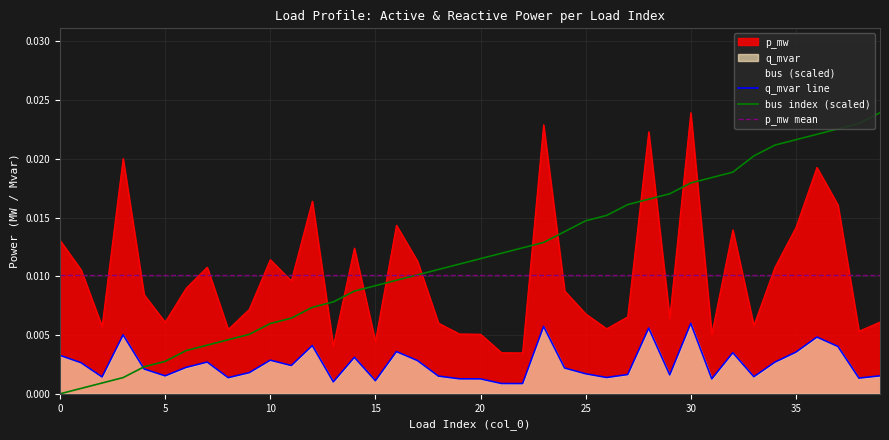

Does the chart display data point markers on the line(s)?

No